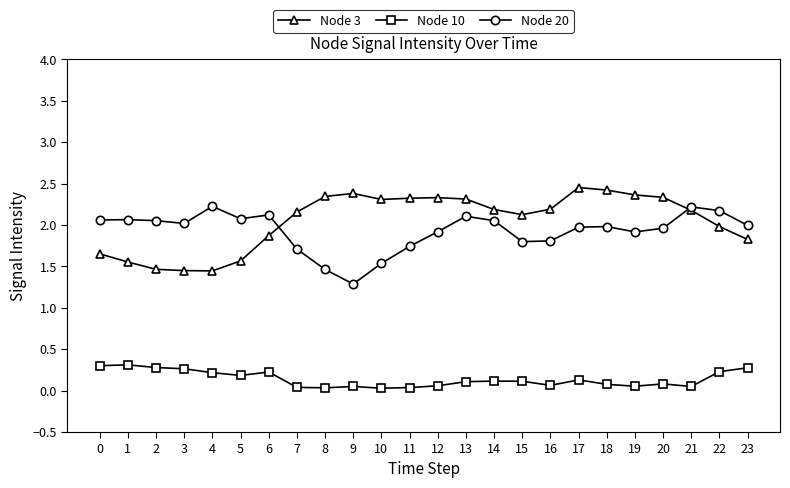

How many categories are shown in the chart?

24